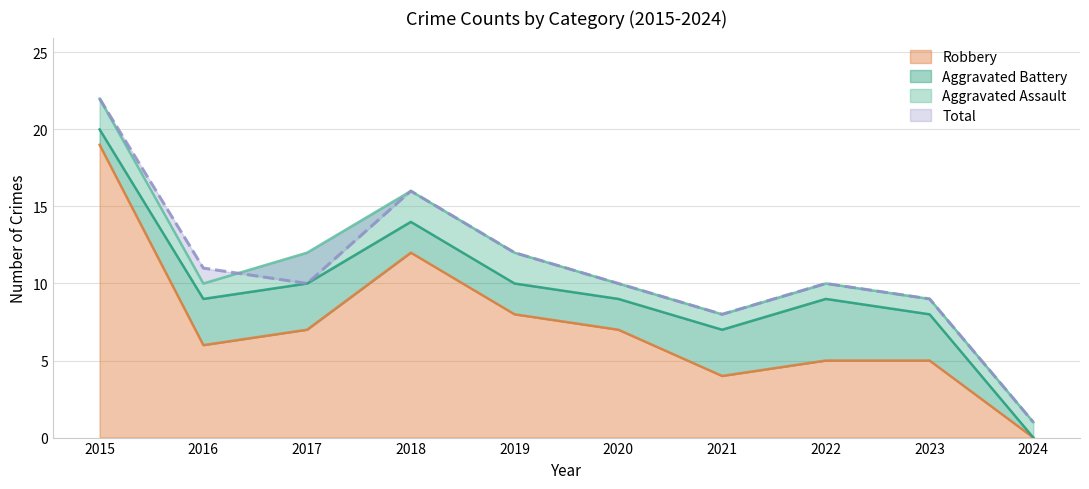

The value of Robbery at 2023 is 1. True or false?

False